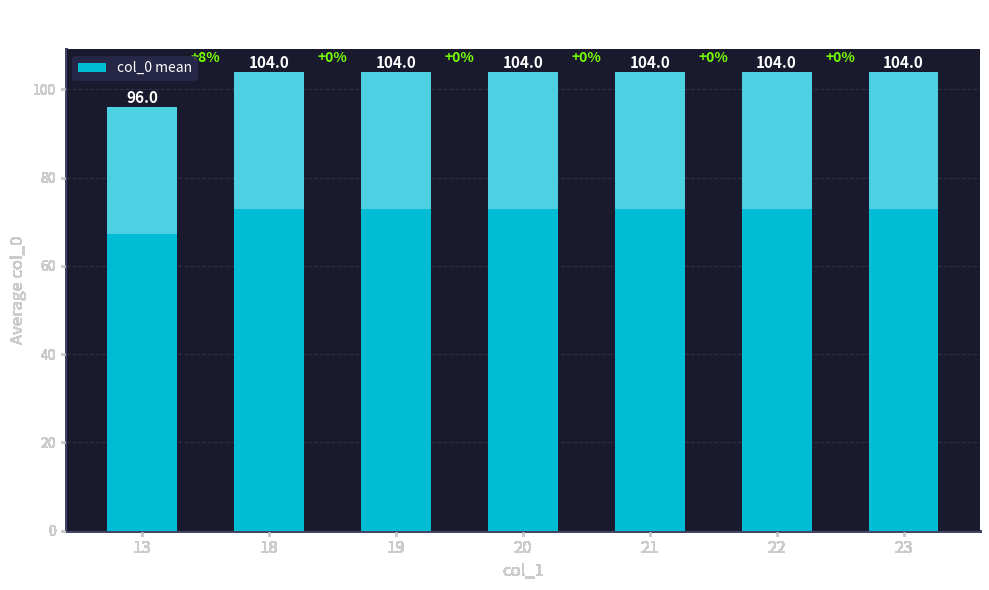

What is the difference between the maximum and minimum values?

8